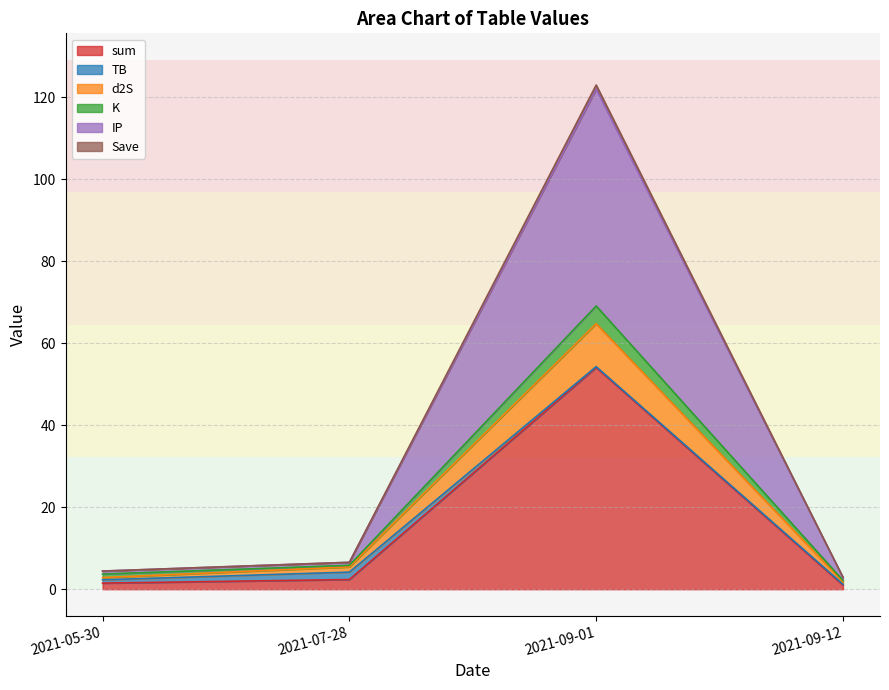

True or false: sum and IP intersect in this chart.

False